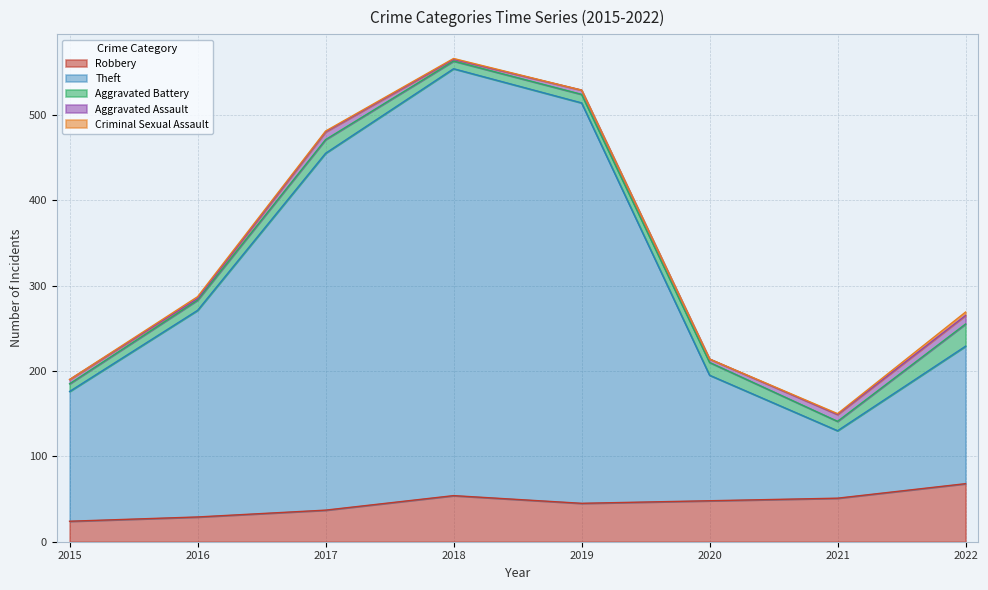

What are all the series names shown in the legend?

Robbery, Theft, Aggravated Battery, Aggravated Assault, Criminal Sexual Assault